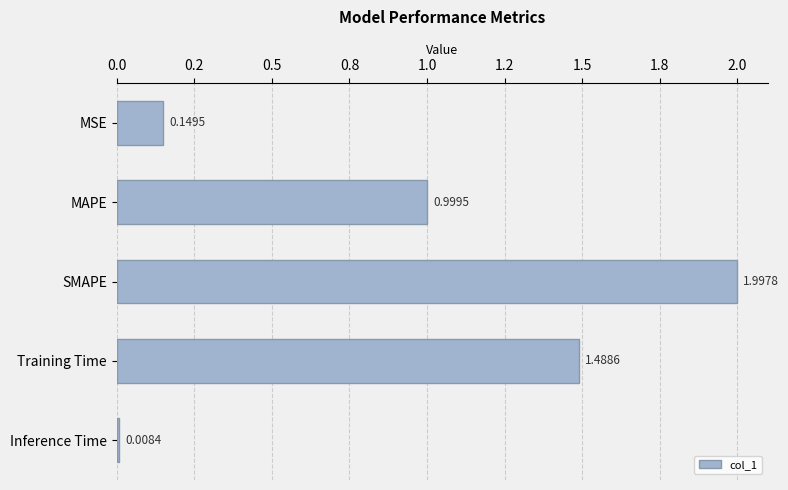

Does the chart contain any negative values?

No